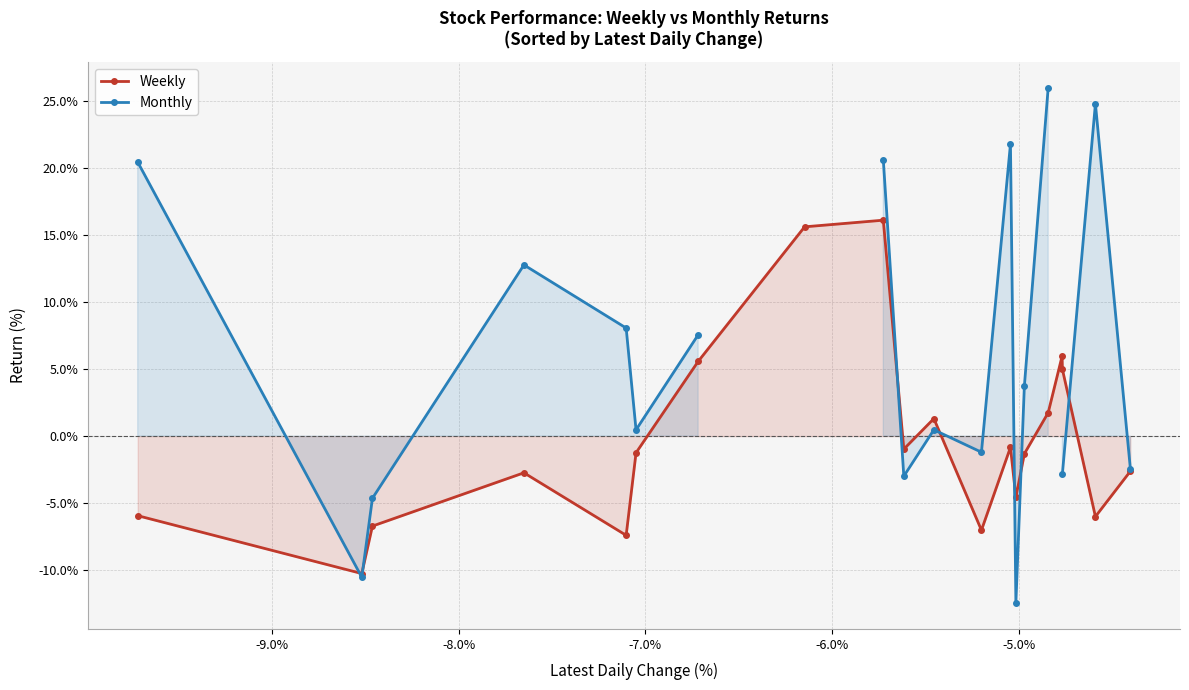

True or false: Weekly has more than 2 points higher than both neighbors.

True